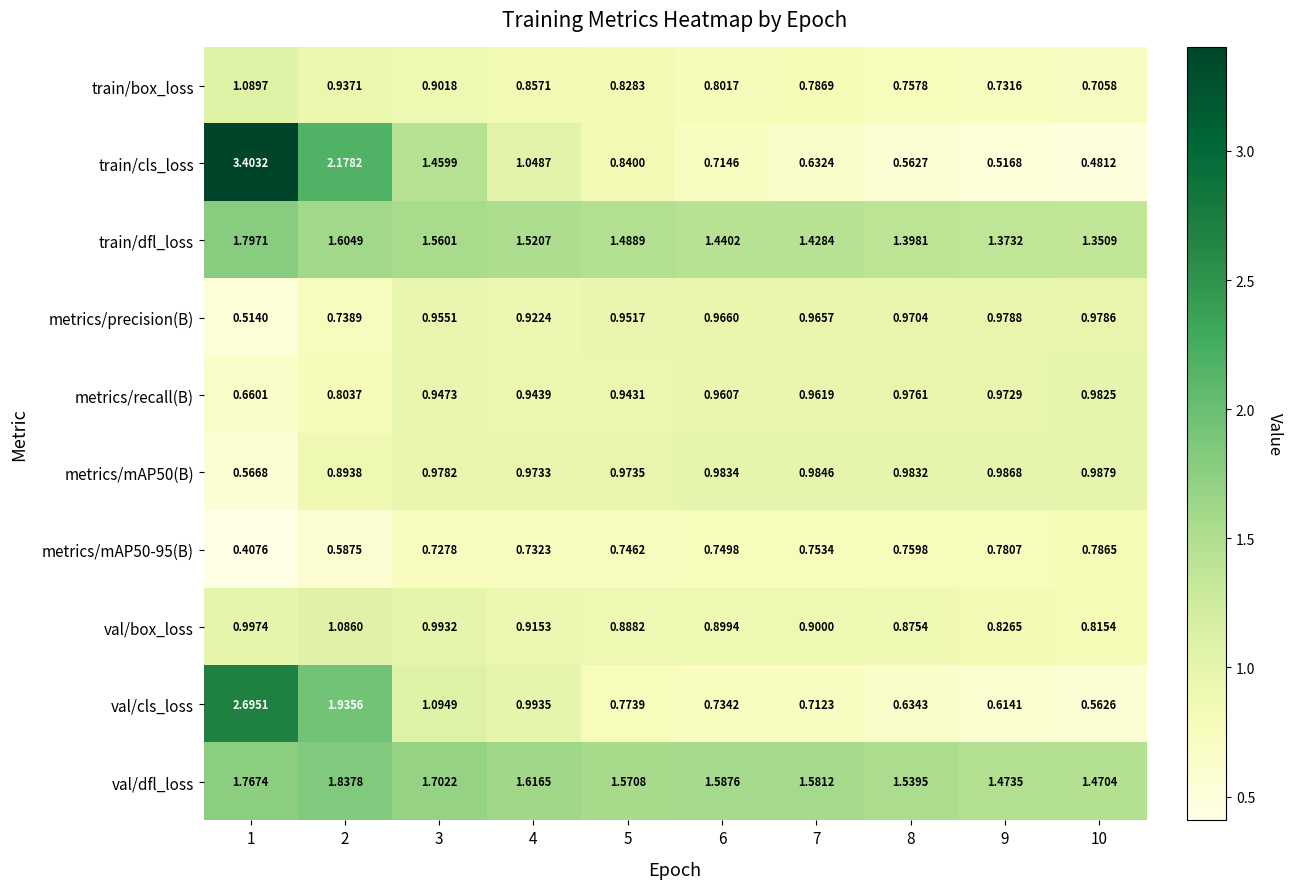

Which series changed the most between 3 and 7?

train/cls_loss